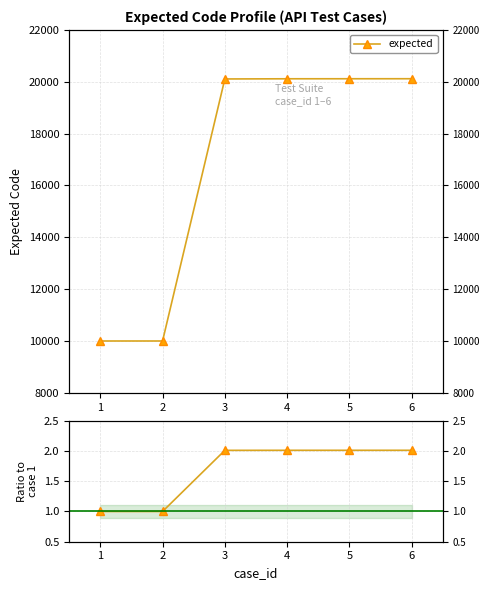

Which series has the largest total across all categories?

expected